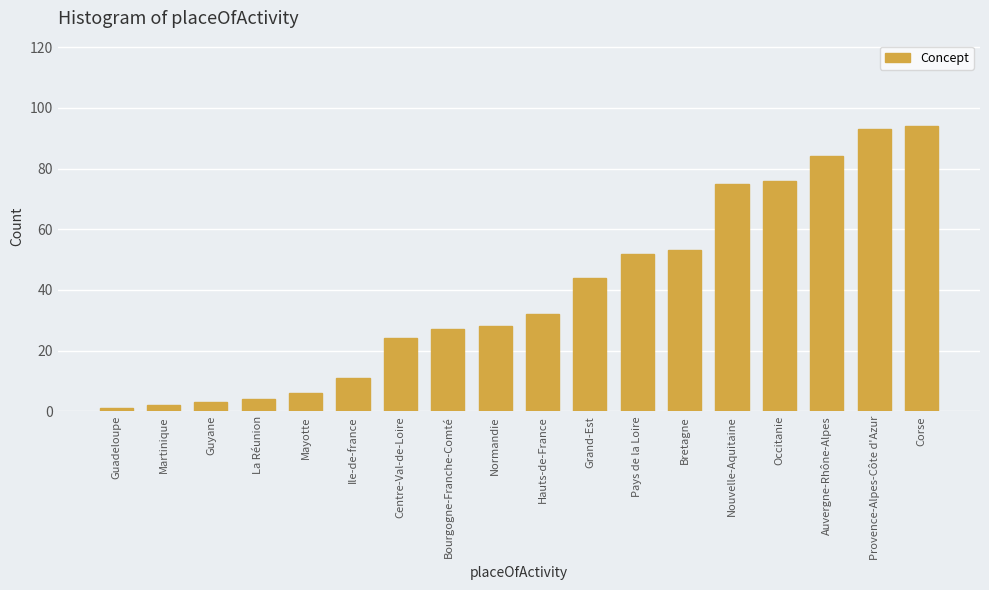

What is the ratio of the value at Provence-Alpes-Côte d'Azur to the value at Corse?

1.0